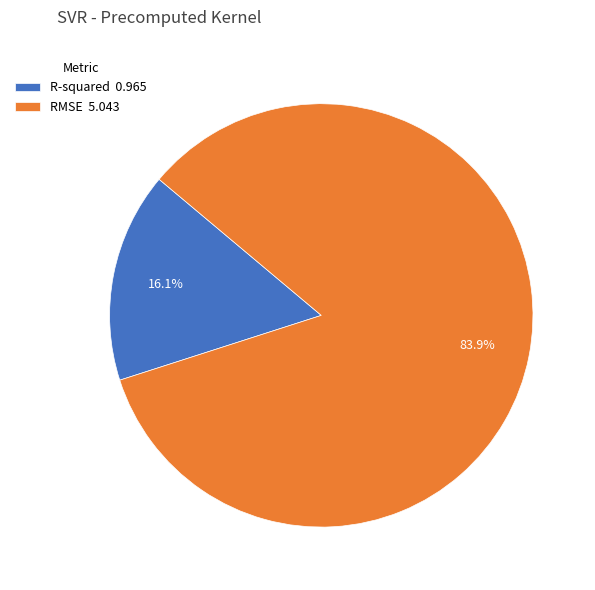

What percentage is the RMSE slice, to the nearest percent?

84%